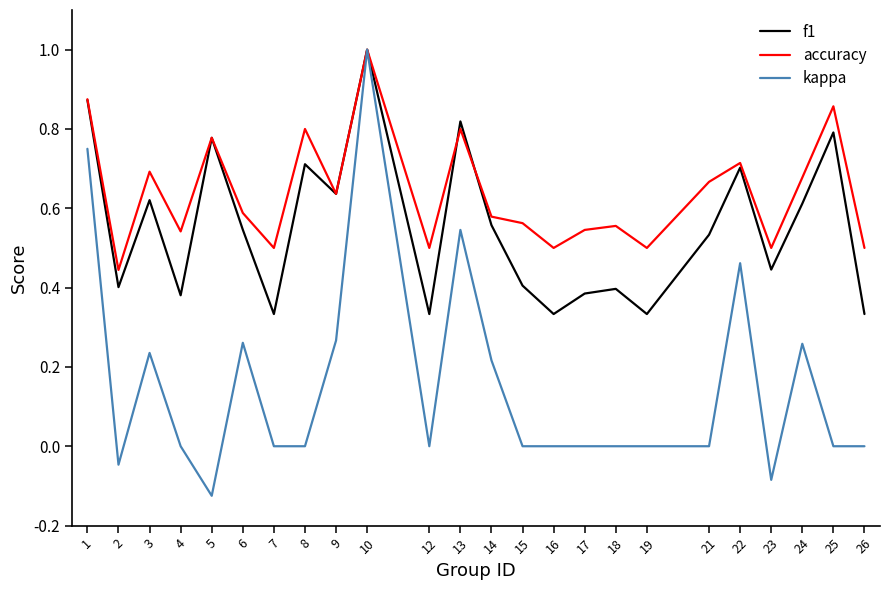

Which series has the largest range (max minus min)?

kappa